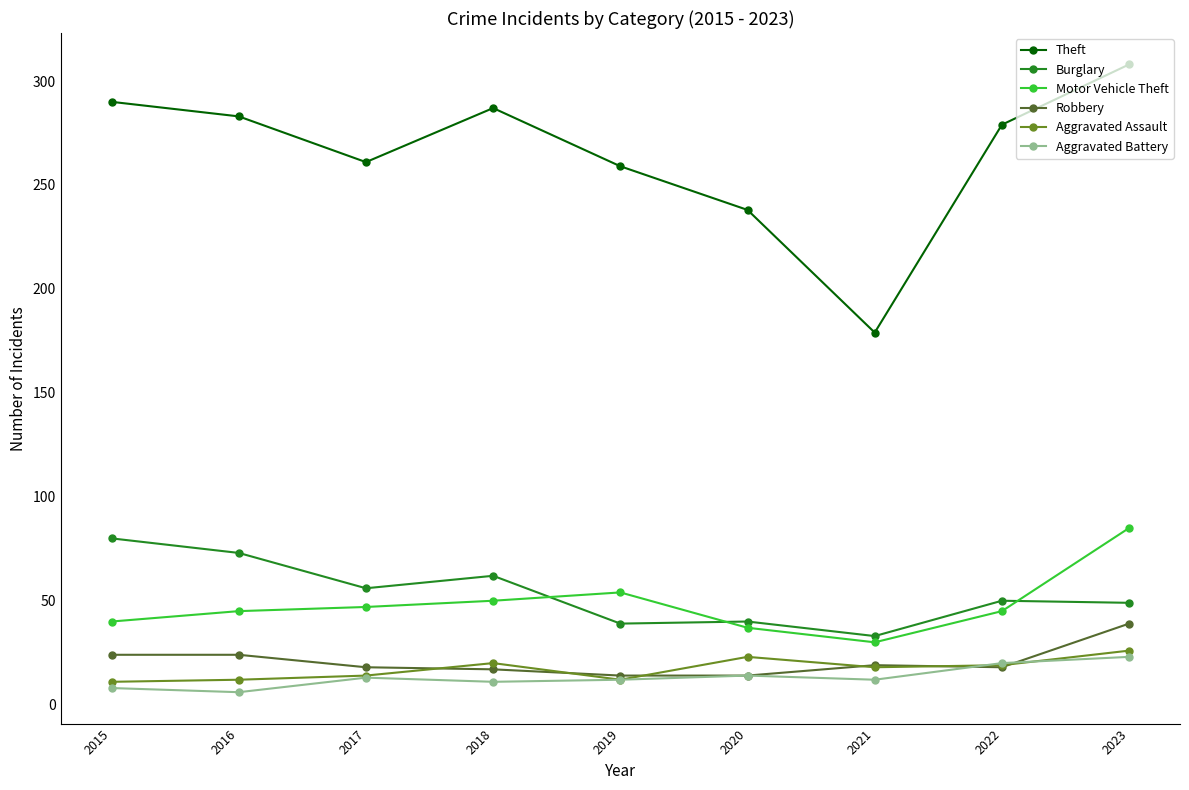

True or false: Motor Vehicle Theft and Theft cross at least once.

False